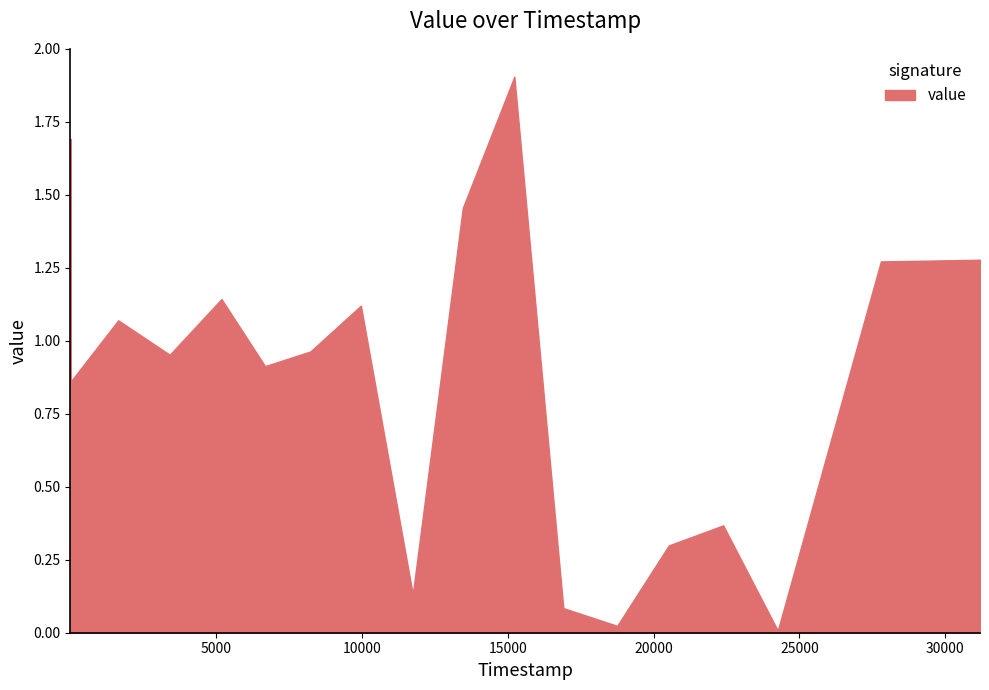

What is the maximum value shown in the chart?

1.9